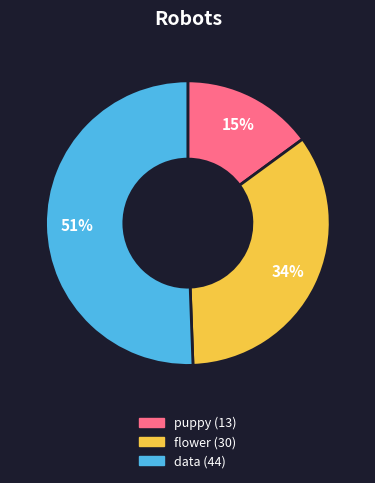

To the nearest percent, what is the difference between the largest and smallest slice percentages?

36%